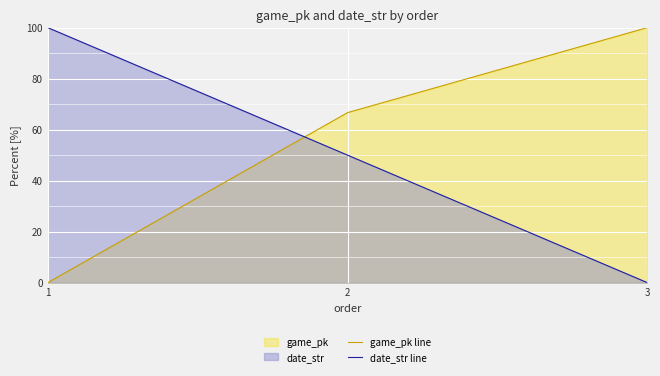

What is the difference between the maximum and minimum values in the game_pk line series?

100.0